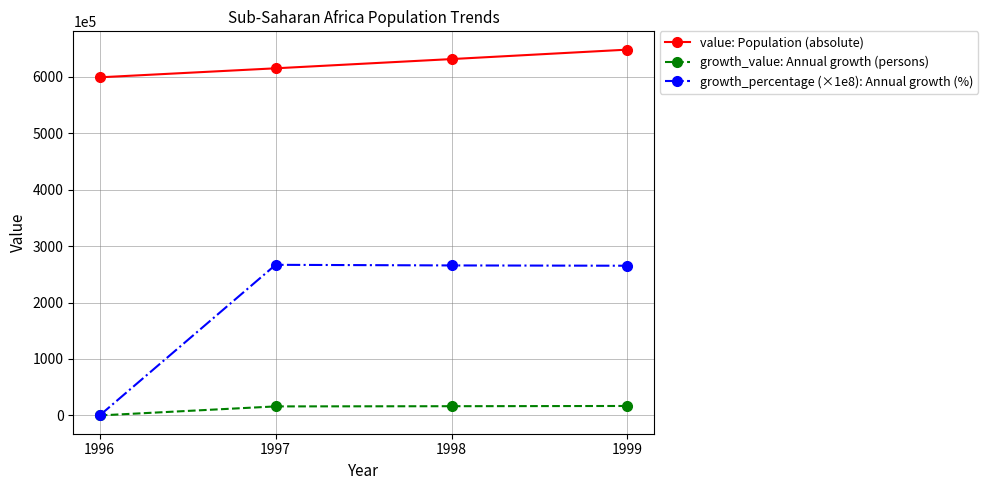

True or false: growth_percentage (×1e8): Annual growth (%) and value: Population (absolute) intersect in this chart.

False